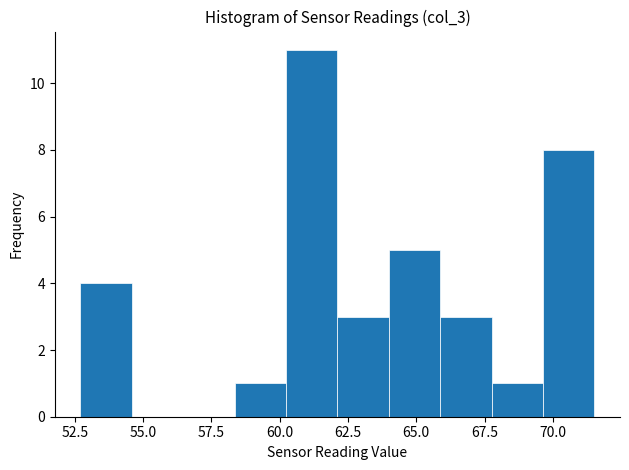

Read against the x-axis, roughly where is the centre of the tallest bar?

61.0